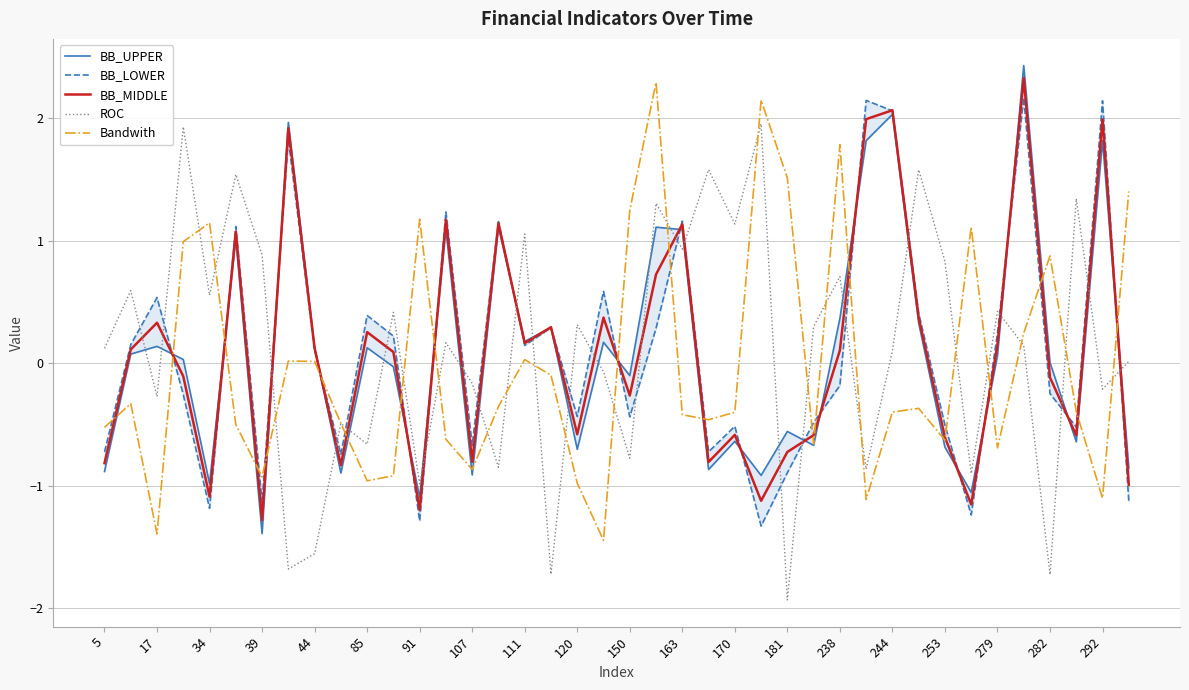

True or false: ROC and BB_MIDDLE cross at least once.

True